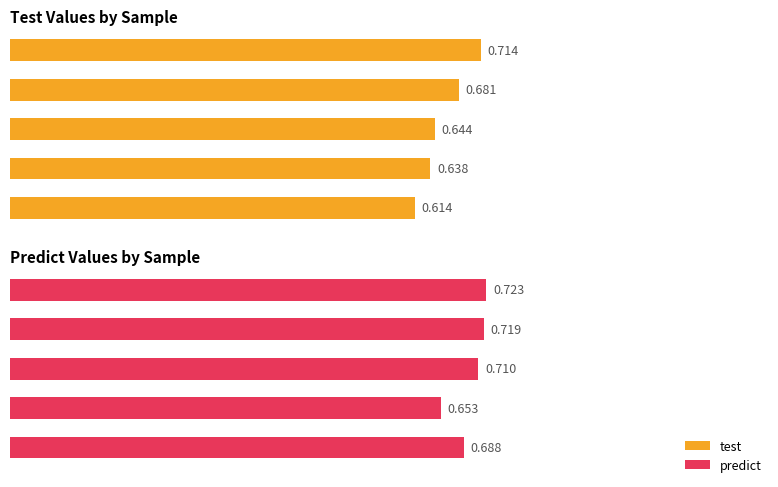

Between Sample 0a and Sample 1b, which series saw the biggest shift?

test